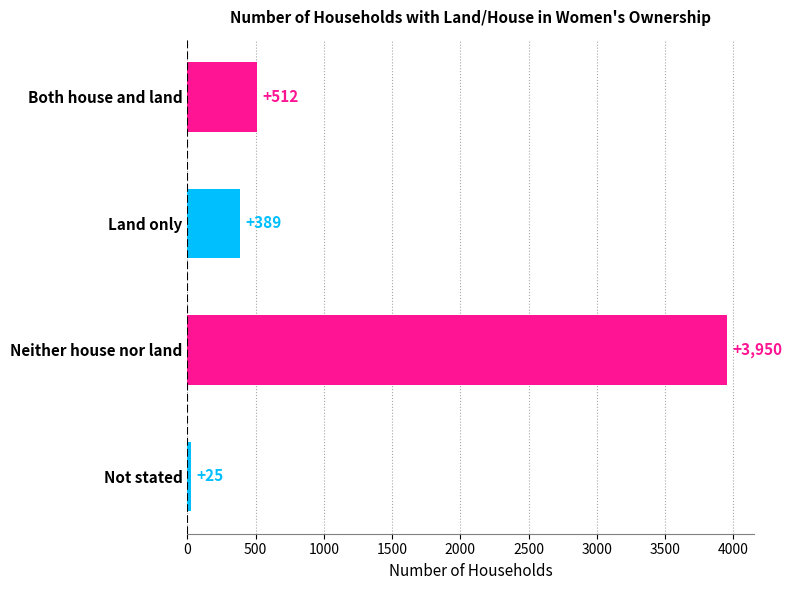

What is the difference between the maximum and minimum values?

3925